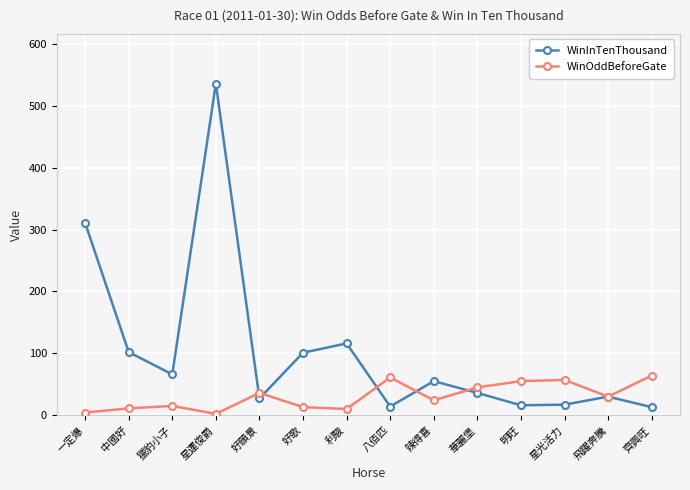

What is the sum of all WinOddBeforeGate values?

427.4